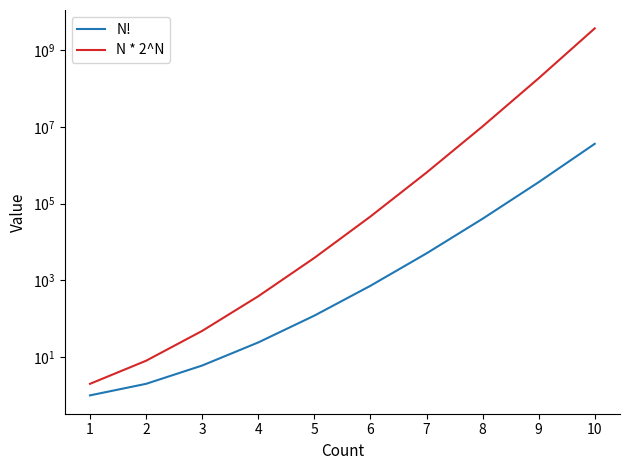

Rank the series at 7 from highest to lowest value.

N * 2^N, N!